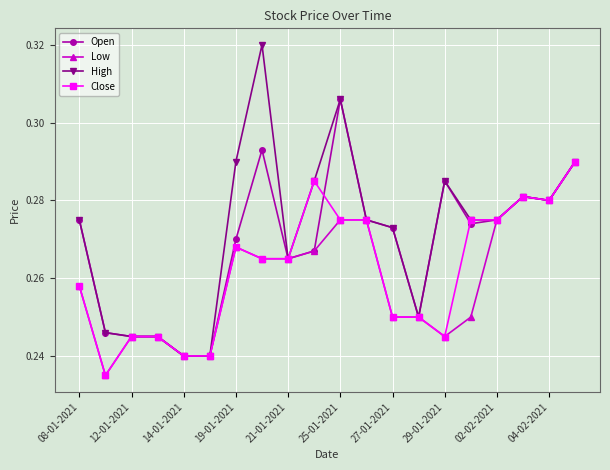

Which series has the largest range (max minus min)?

High